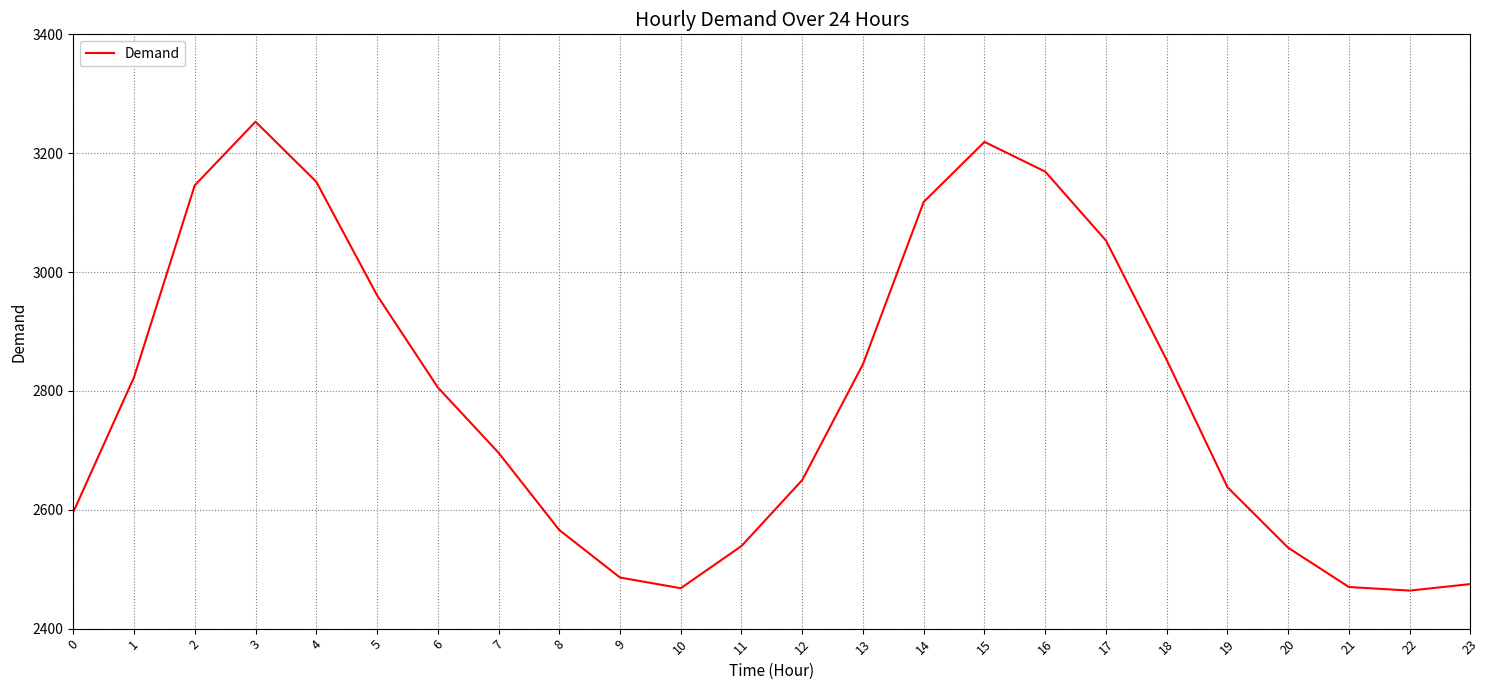

What is the smallest value displayed?

2464